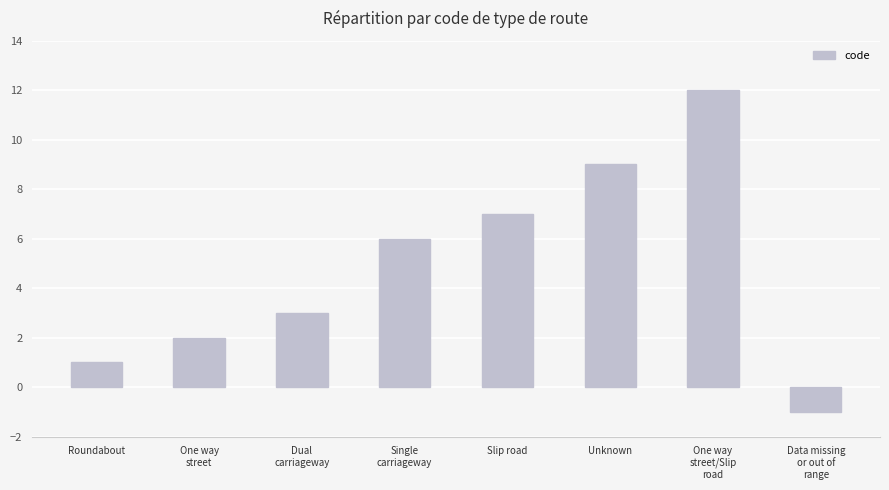

Rank the categories by value from highest to lowest.

One way
street/Slip
road, Unknown, Slip road, Single
carriageway, Dual
carriageway, One way
street, Roundabout, Data missing
or out of
range